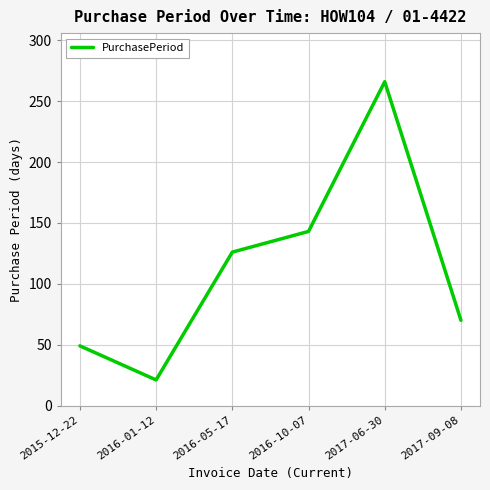

What is the minimum value shown in the chart?

21